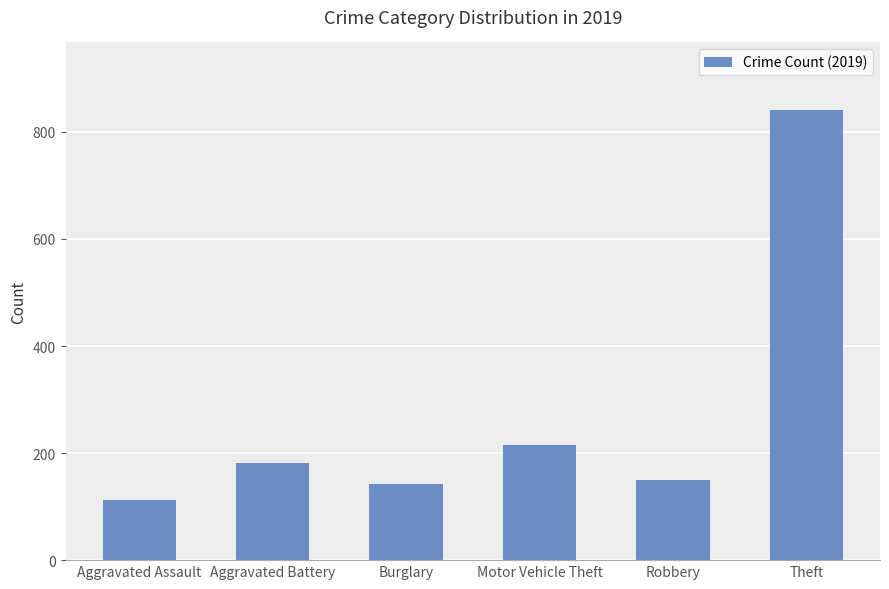

What is the greatest value displayed?

841